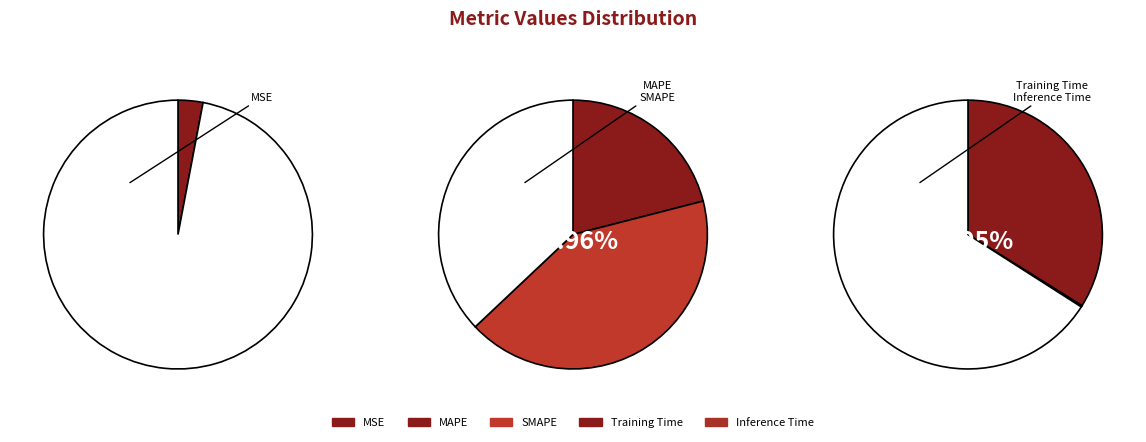

Approximately how many times larger is the value at SMAPE compared to MAPE?

2.0